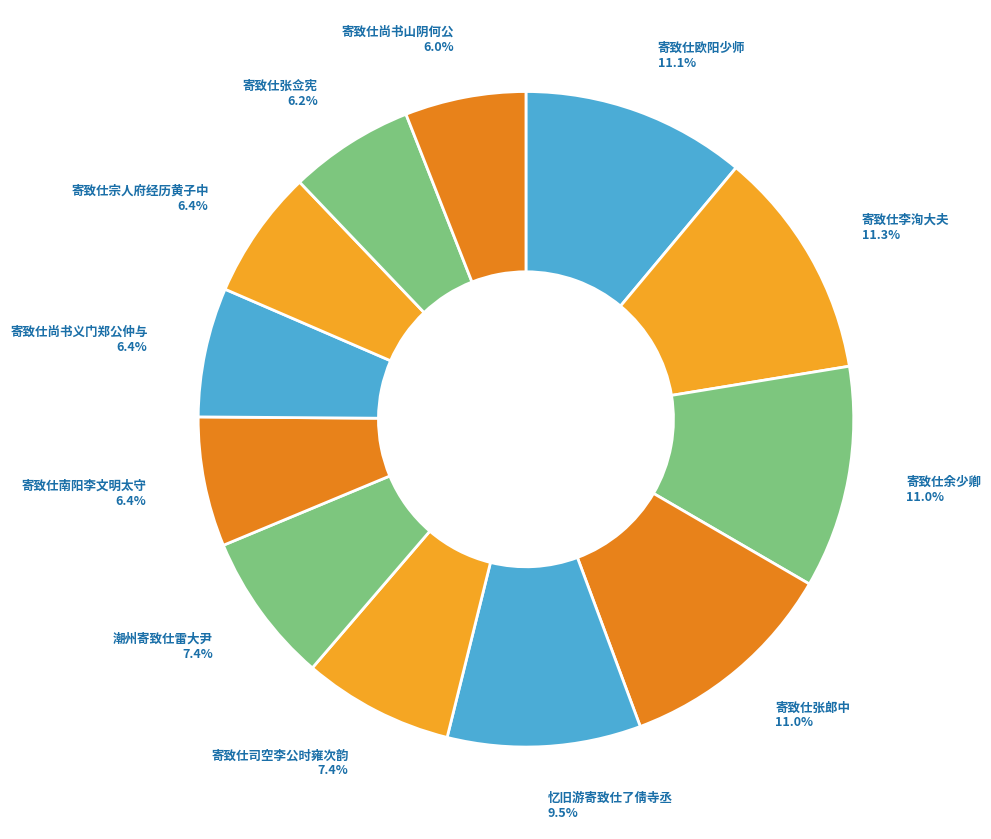

Between 寄致仕张佥宪 and 寄致仕司空李公时雍次韵, which is larger?

寄致仕司空李公时雍次韵